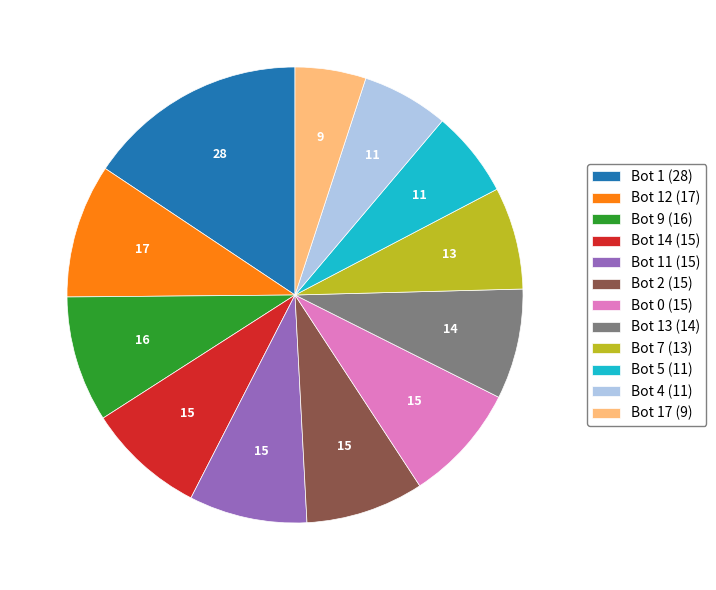

Is the sum of Bot 4 (11) and Bot 11 (15) greater than half?

No